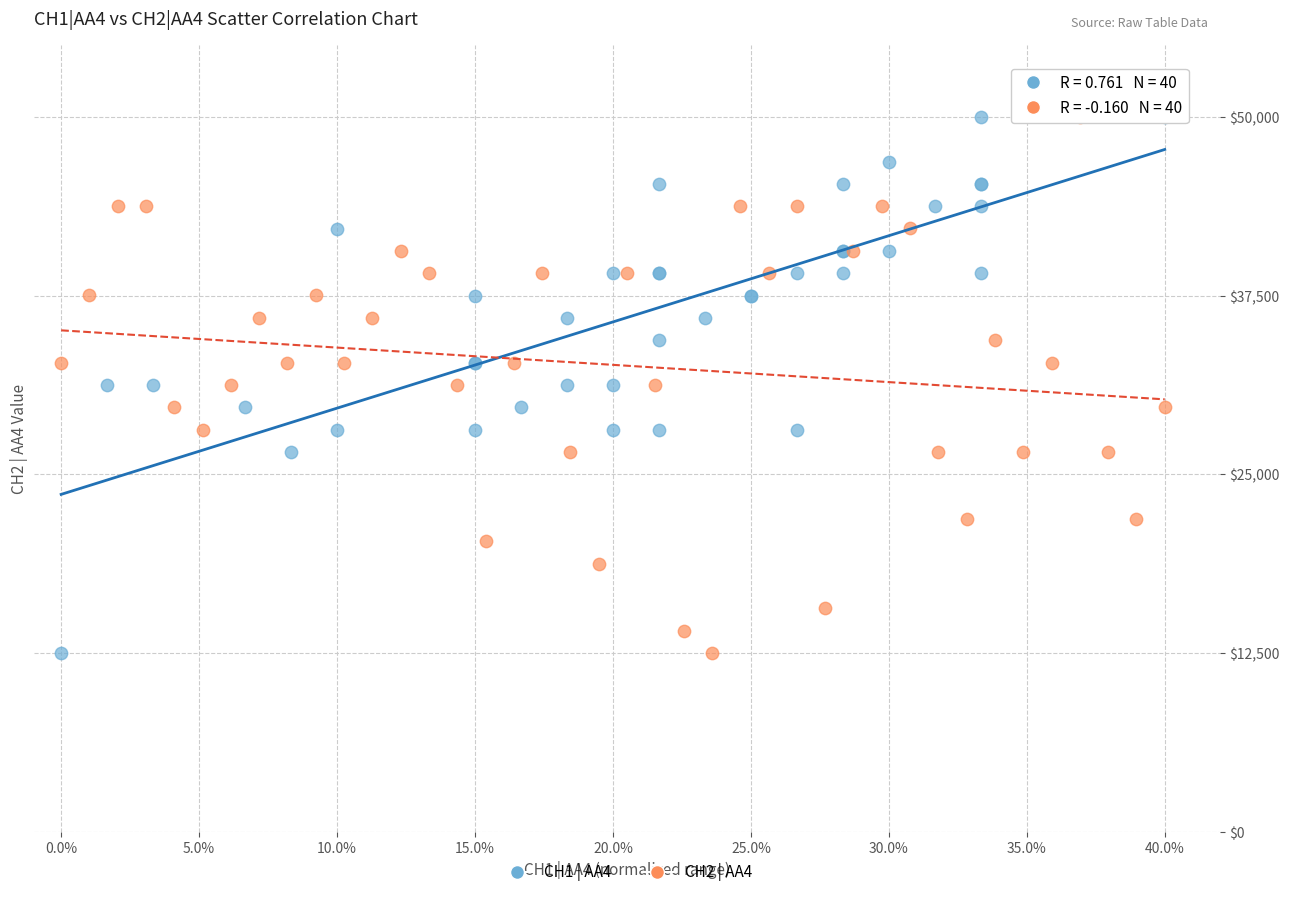

What are all the series names shown in the legend?

CH1 | AA4, CH2 | AA4